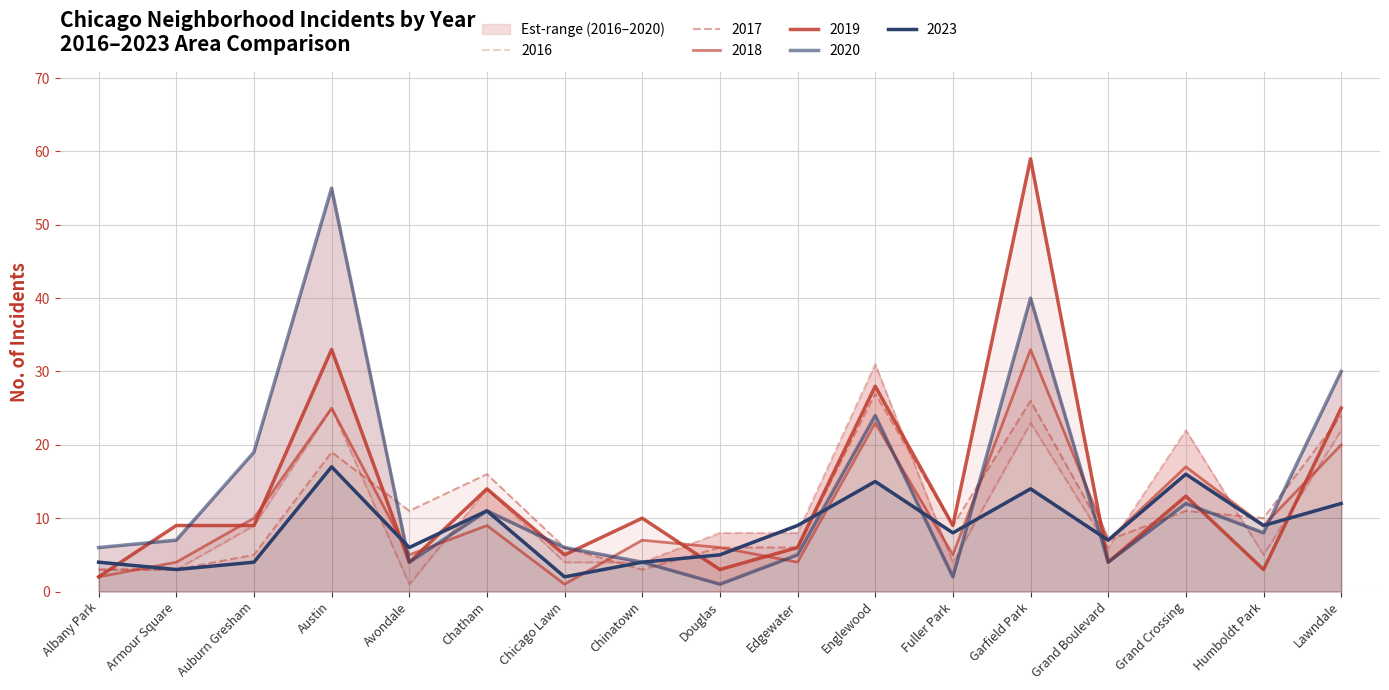

Between Albany Park and Grand Boulevard, which series saw the biggest shift?

2018